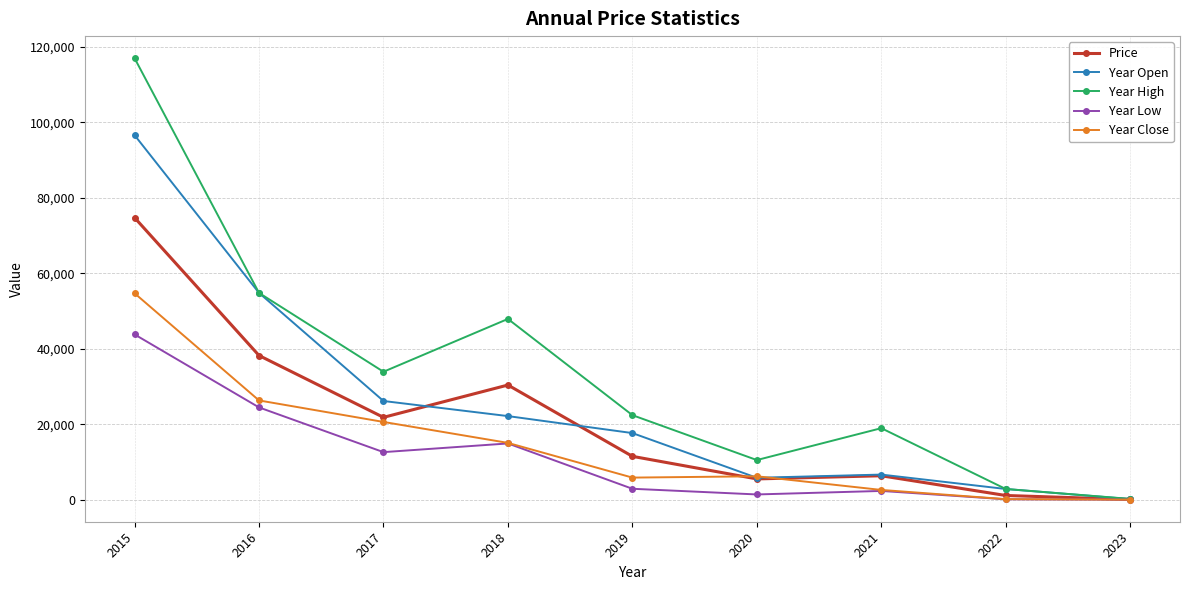

How many interior local peaks does the Year High series have?

2